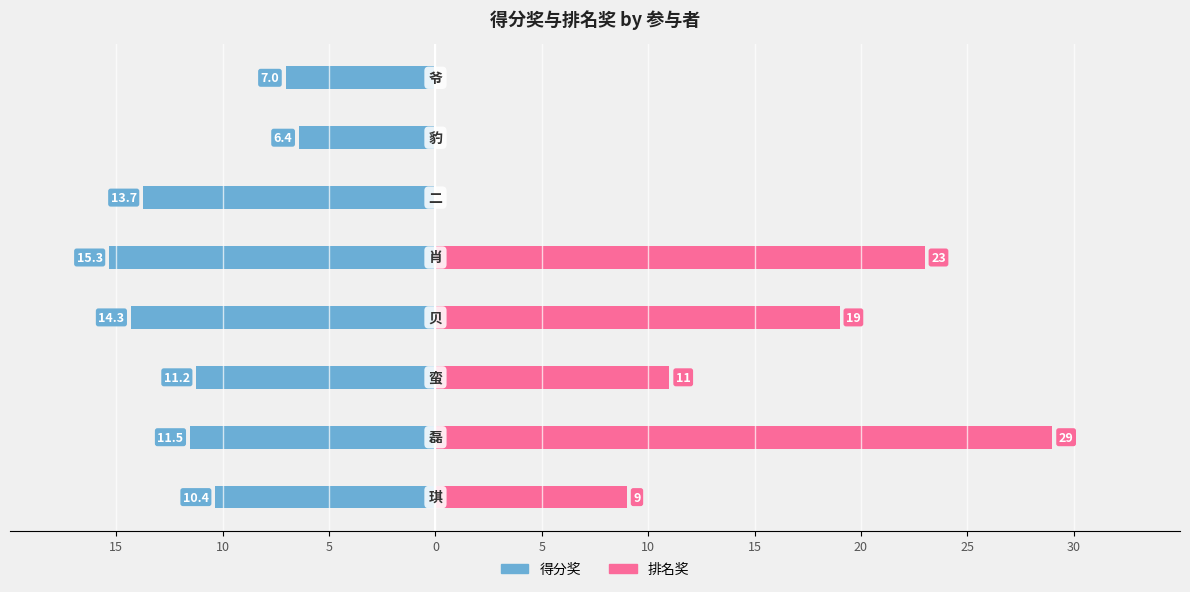

The value of 排名奖 at 5 is 33.8. True or false?

False